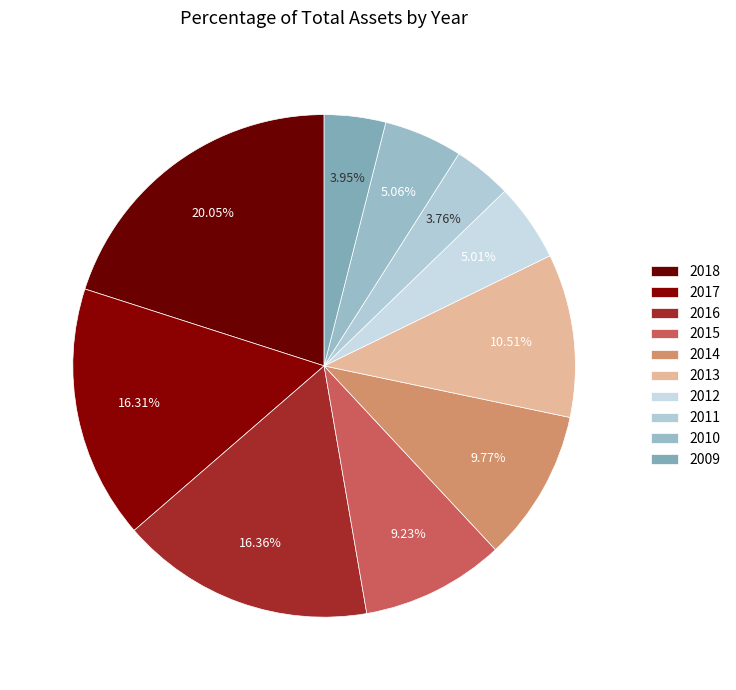

Count the number of slices in the pie.

10